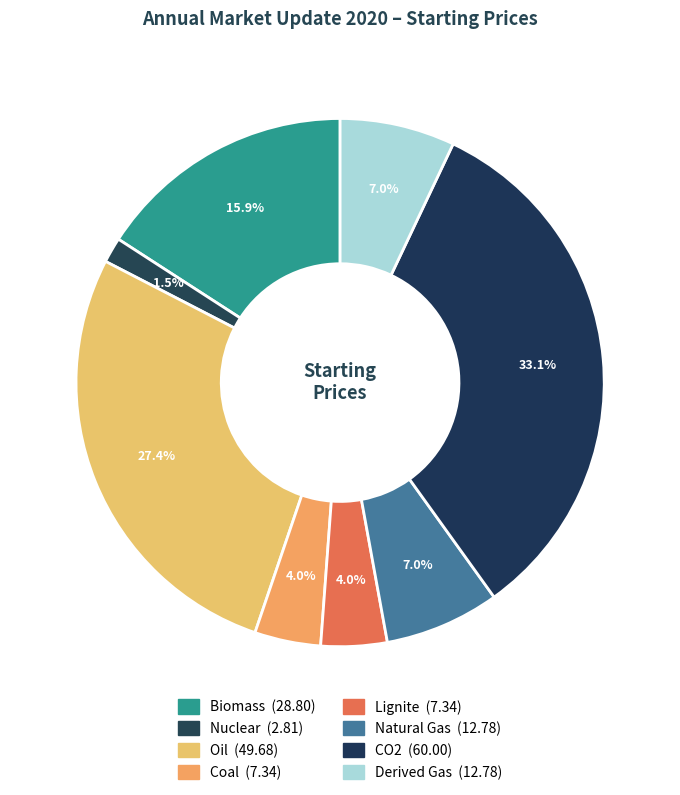

Which slice is the smallest?

Nuclear